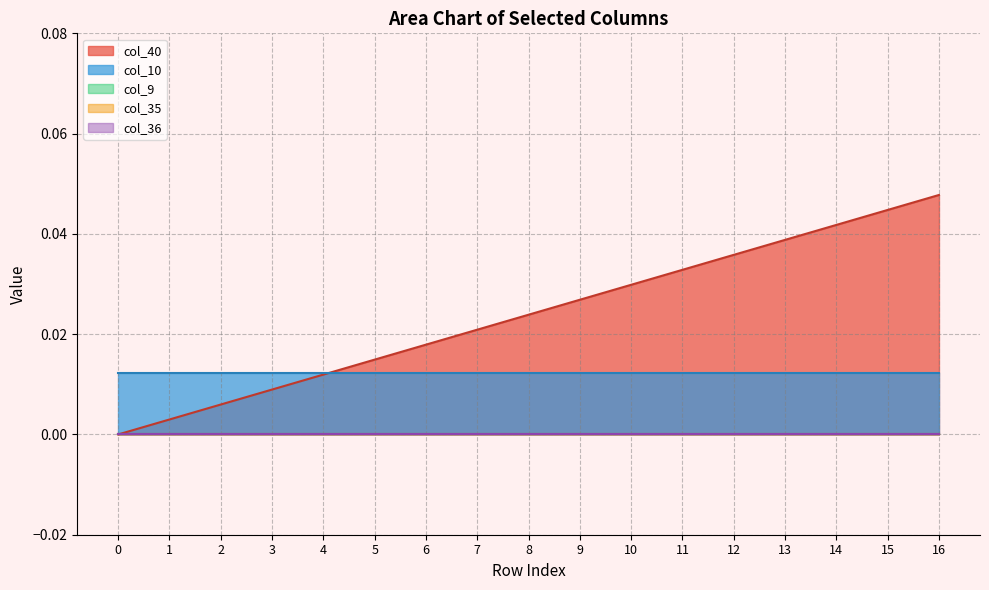

Is it true that col_35 equals 0.0 at 5?

True